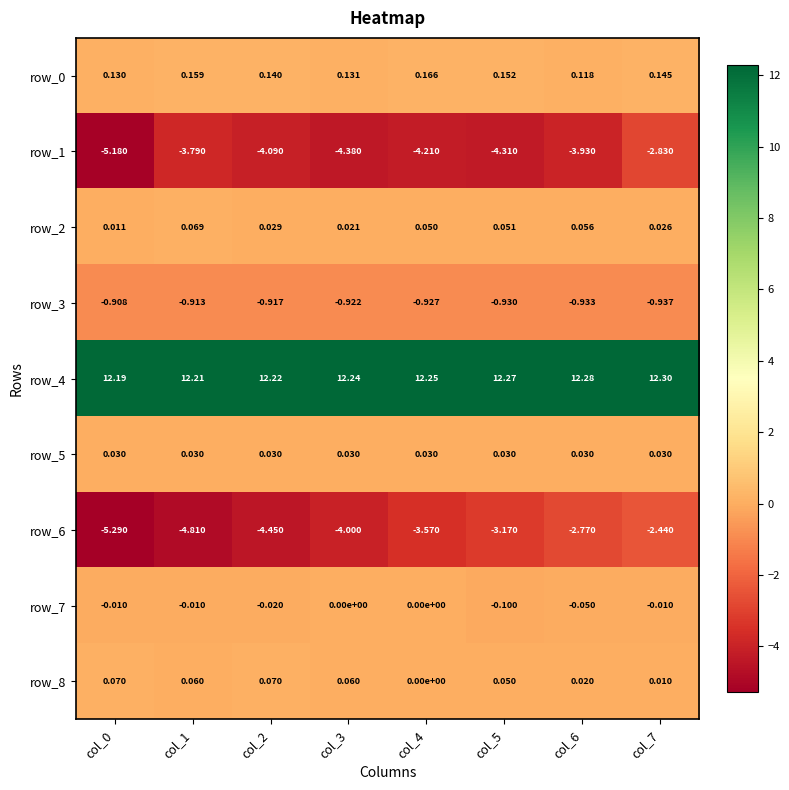

Reading left to right, transcribe all the data shown in this chart.

row_0: 0.1	0.2	0.1	0.1	0.2	0.2	0.1	0.1
row_1: -5.2	-3.8	-4.1	-4.4	-4.2	-4.3	-3.9	-2.8
row_2: 0.0	0.1	0.0	0.0	0.1	0.1	0.1	0.0
row_3: -0.9	-0.9	-0.9	-0.9	-0.9	-0.9	-0.9	-0.9
row_4: 12.2	12.2	12.2	12.2	12.3	12.3	12.3	12.3
row_5: 0.0	0.0	0.0	0.0	0.0	0.0	0.0	0.0
row_6: -5.3	-4.8	-4.5	-4.0	-3.6	-3.2	-2.8	-2.4
row_7: -0.0	-0.0	-0.0	0.0	0.0	-0.1	-0.1	-0.0
row_8: 0.1	0.1	0.1	0.1	0.0	0.1	0.0	0.0